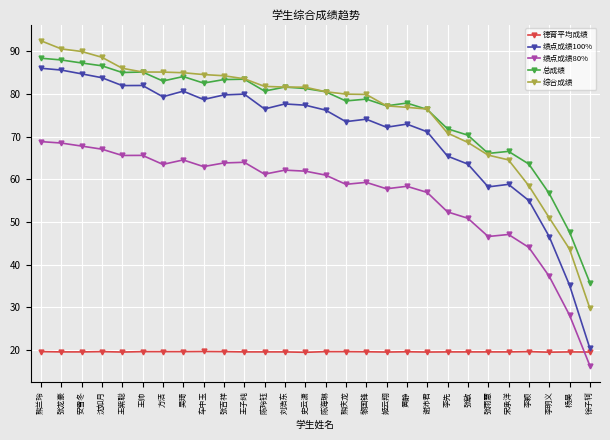

What is the difference between the 绩点成绩80% values at 张龙豪 and 谢沛君?

11.6